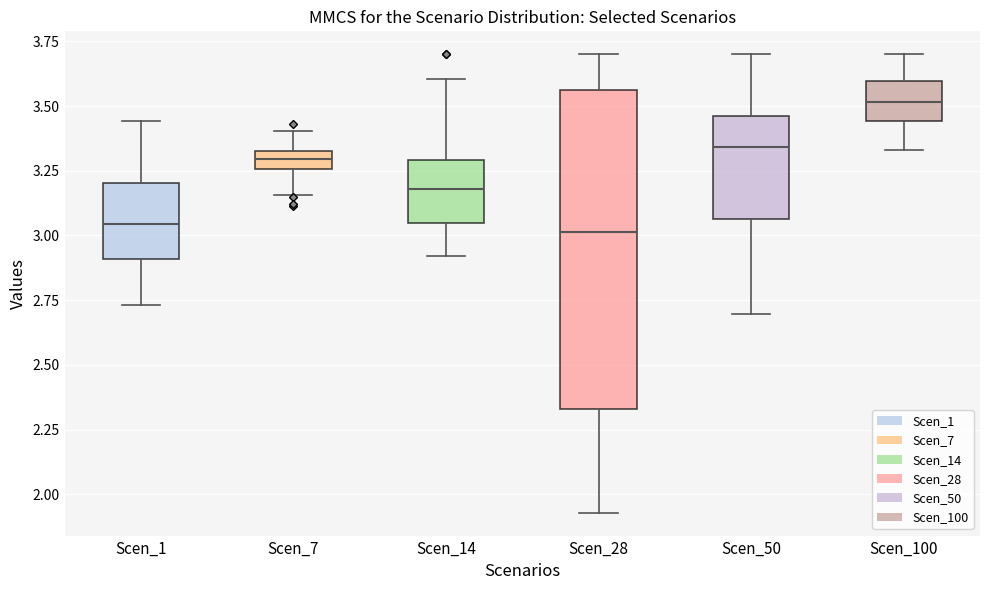

Comparing the boxes themselves (not the whiskers), which one is the tallest?

Scen_28